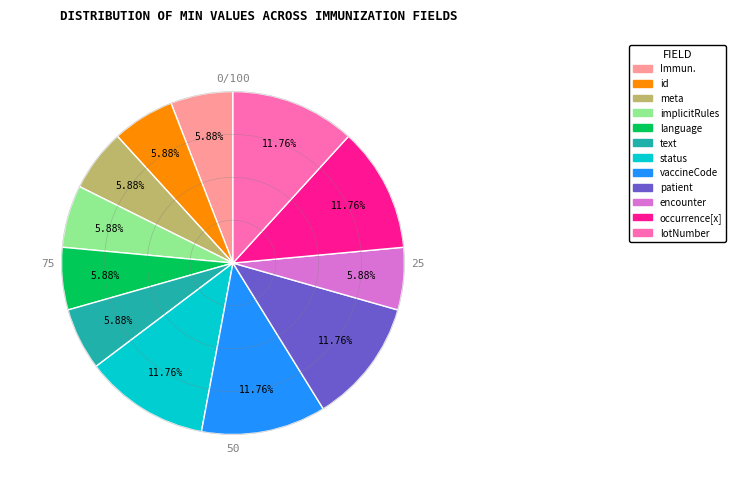

Does any single category account for the majority?

No